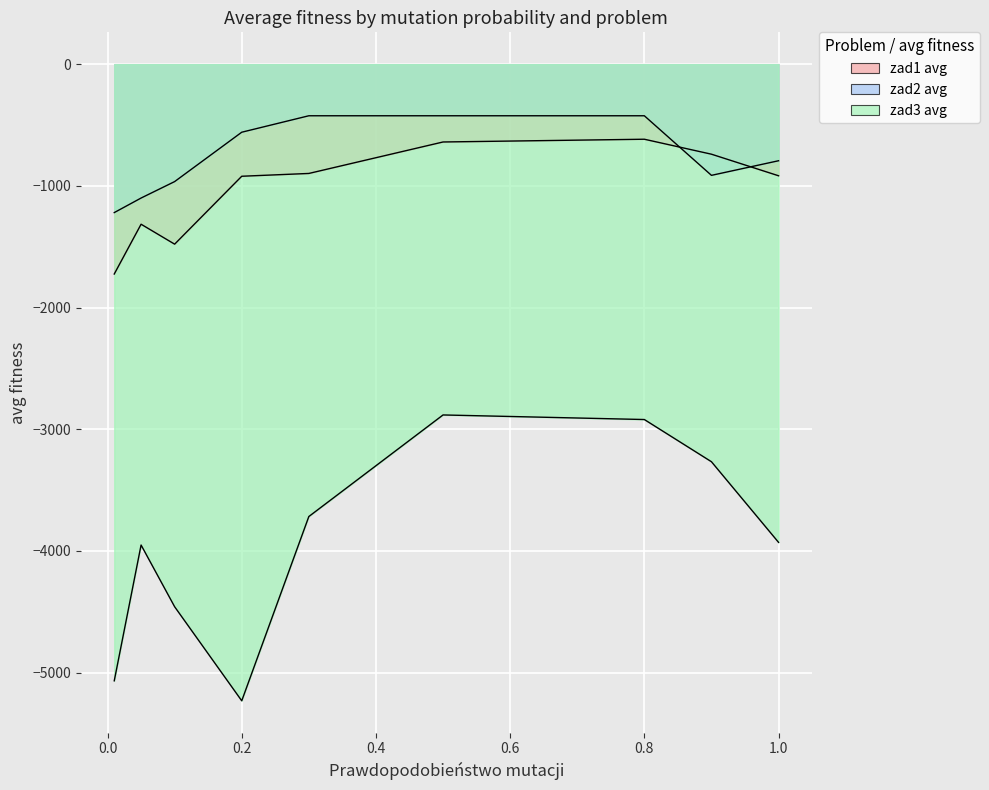

Which category has the highest value across all series?

0.3